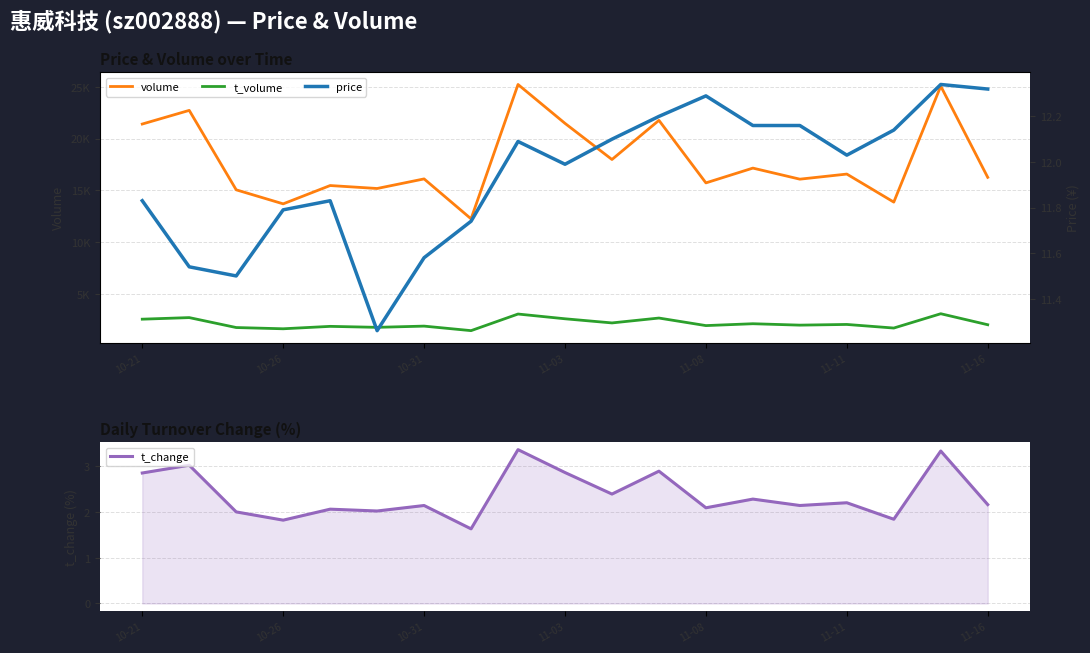

What is the difference between the maximum and minimum values in the t_change series?

1.7